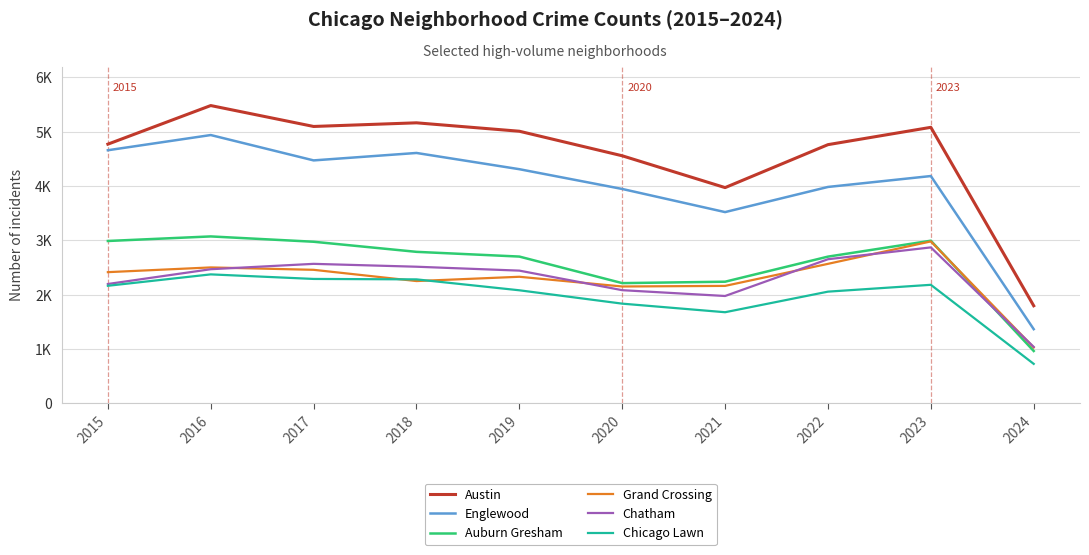

What is the smallest value displayed?

724